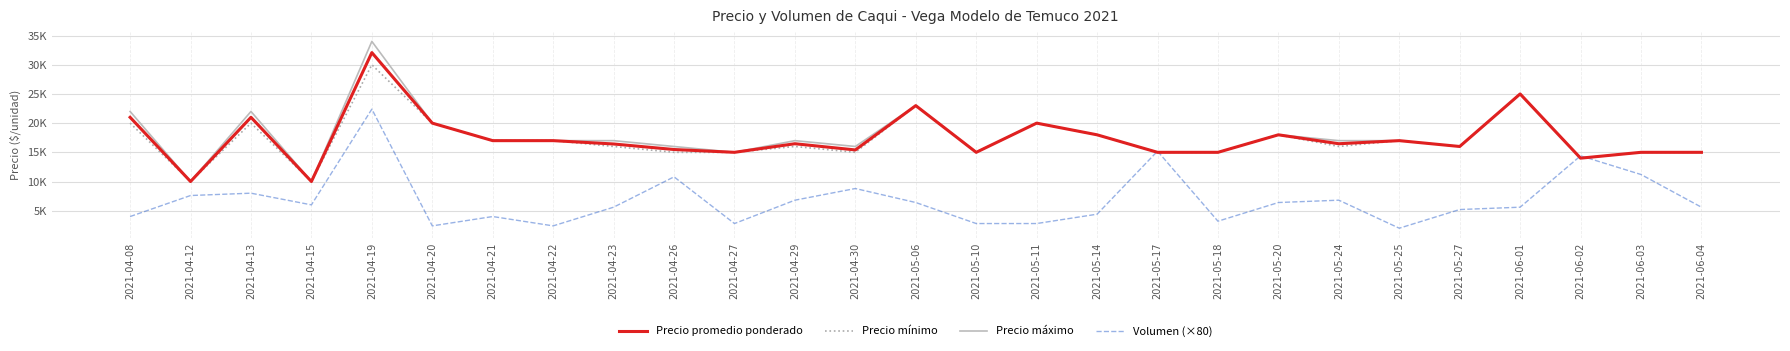

In Precio máximo, how many points are higher than both neighbors (excluding endpoints)?

7